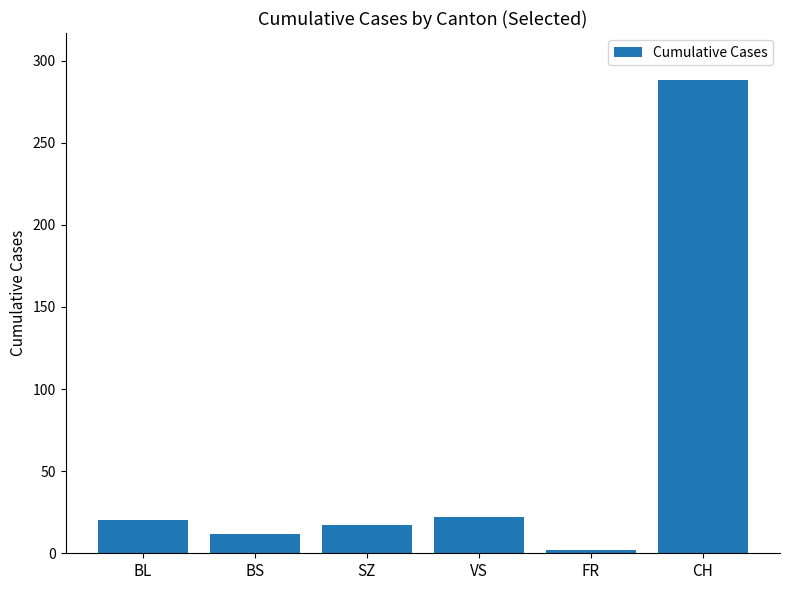

Reading right to left, list all the values displayed in this chart.

CH=288	FR=2	VS=22	SZ=17	BS=12	BL=20